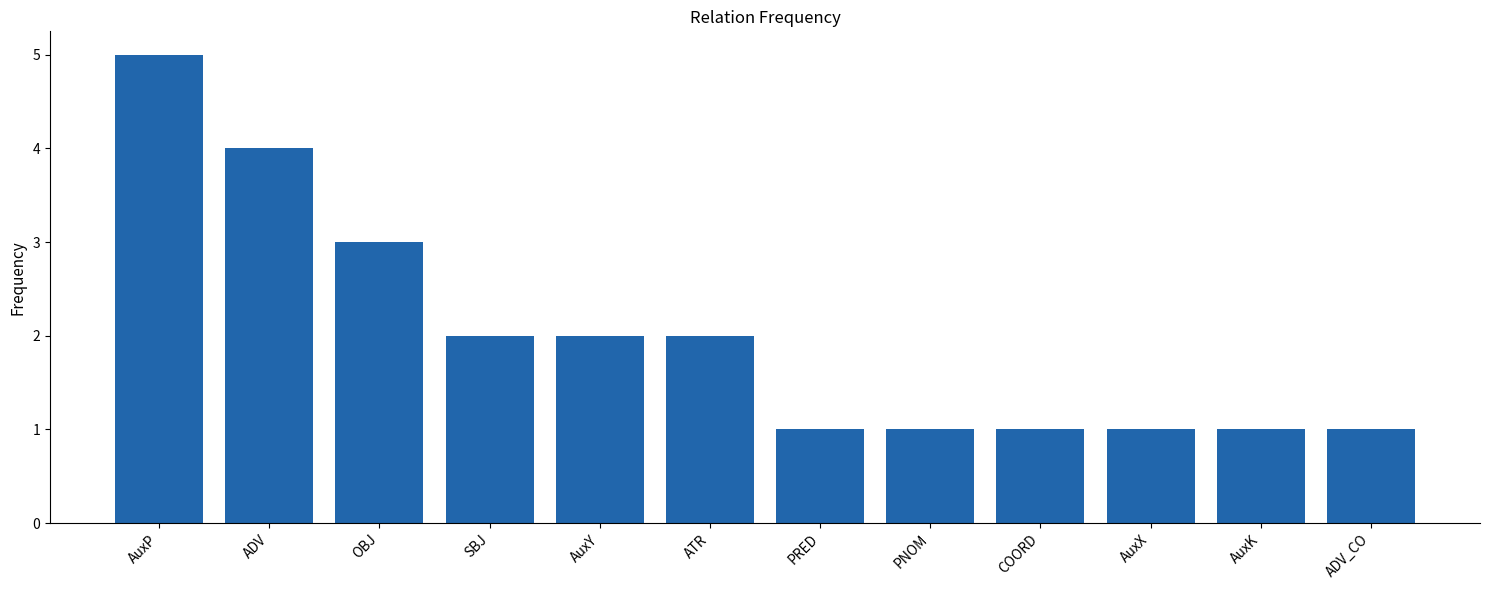

Reading right to left, what are all the values shown in this chart?

ADV_CO=1	AuxK=1	AuxX=1	COORD=1	PNOM=1	PRED=1	ATR=2	AuxY=2	SBJ=2	OBJ=3	ADV=4	AuxP=5